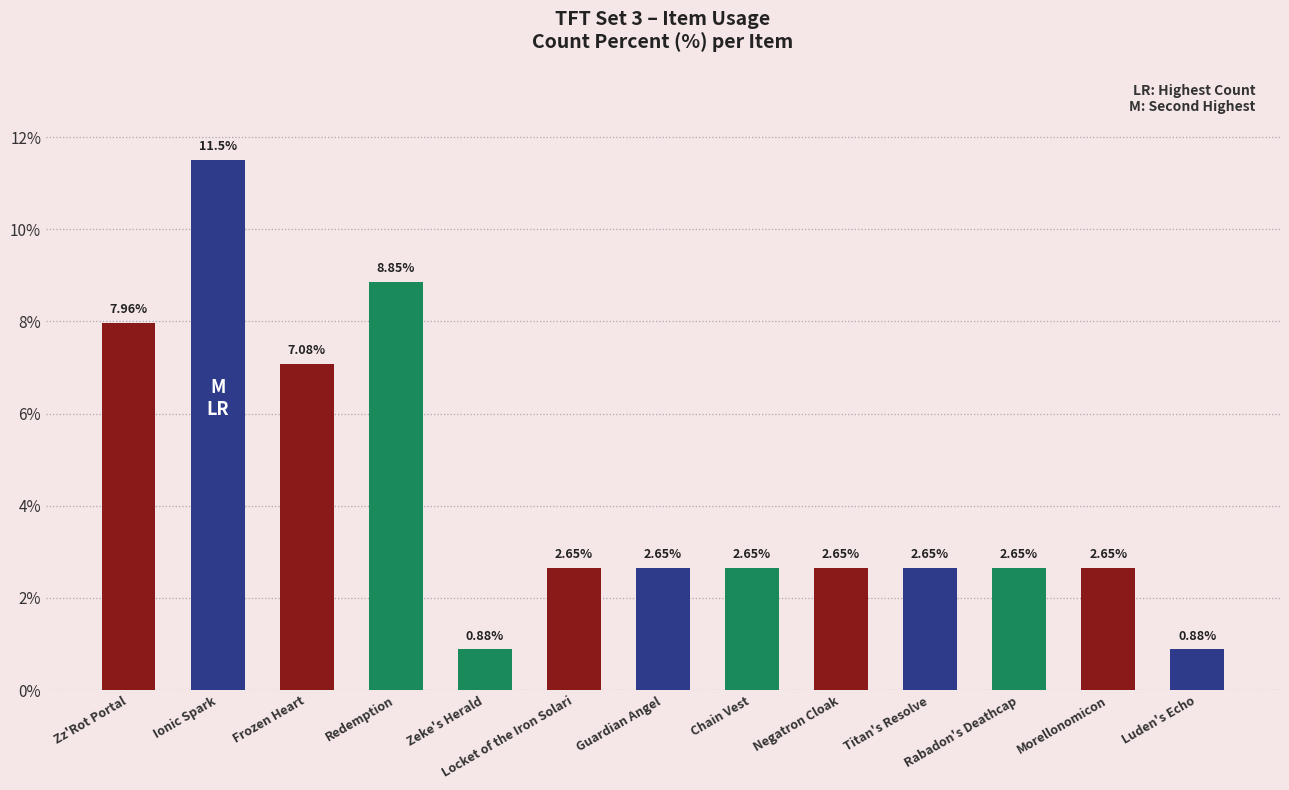

At which label does the data first exceed 2?

Zz'Rot Portal